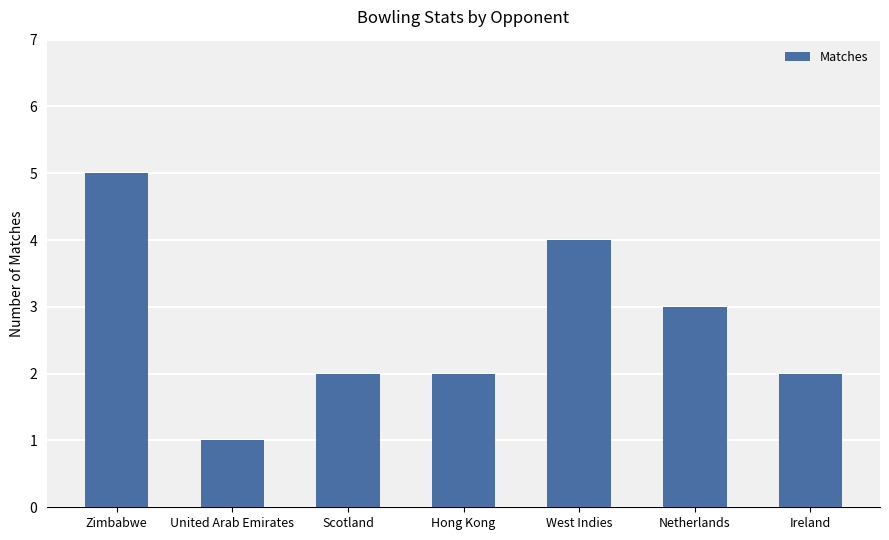

Where is the data nearest to the value 3?

Netherlands